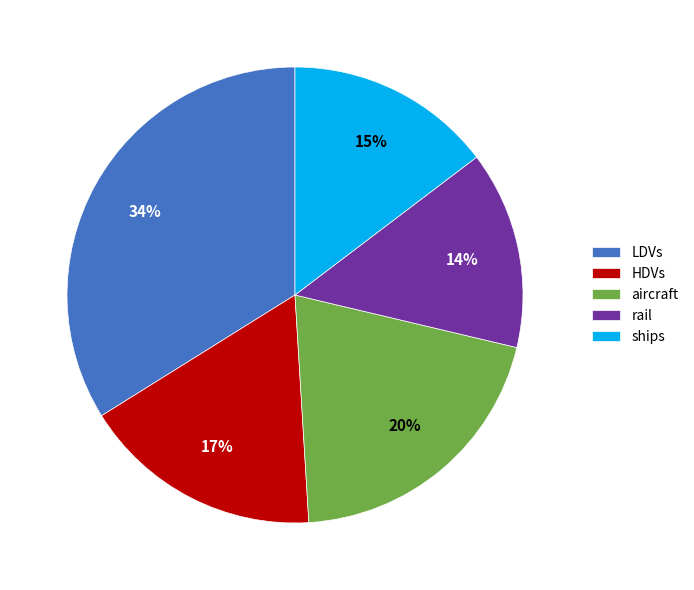

Does aircraft account for over 50% of the chart?

No